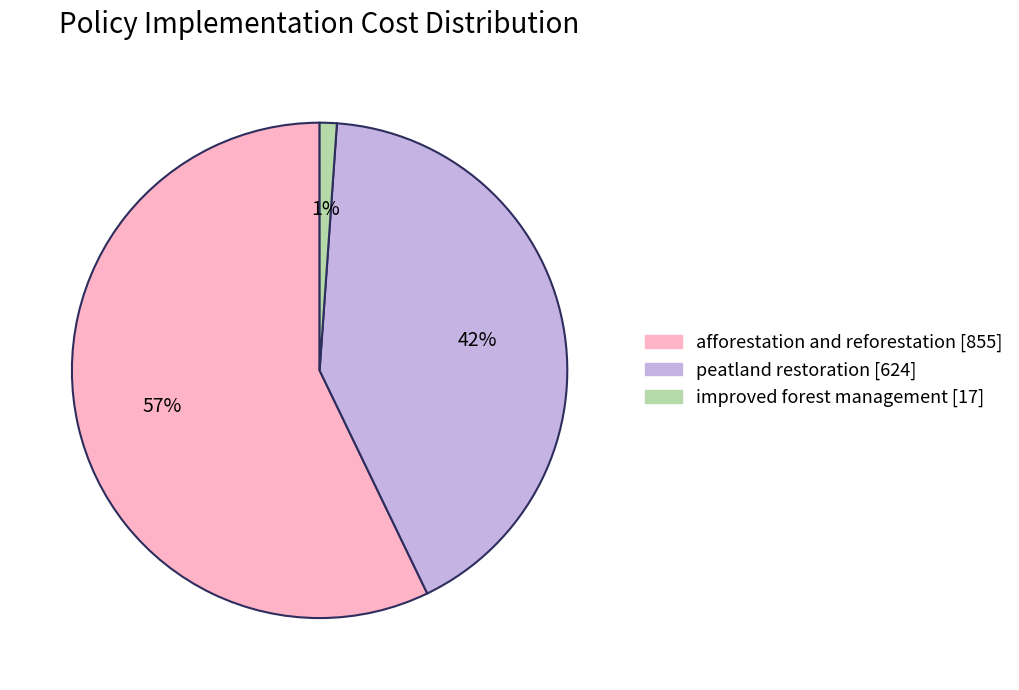

Do afforestation and reforestation and improved forest management together represent more than half of the pie?

Yes